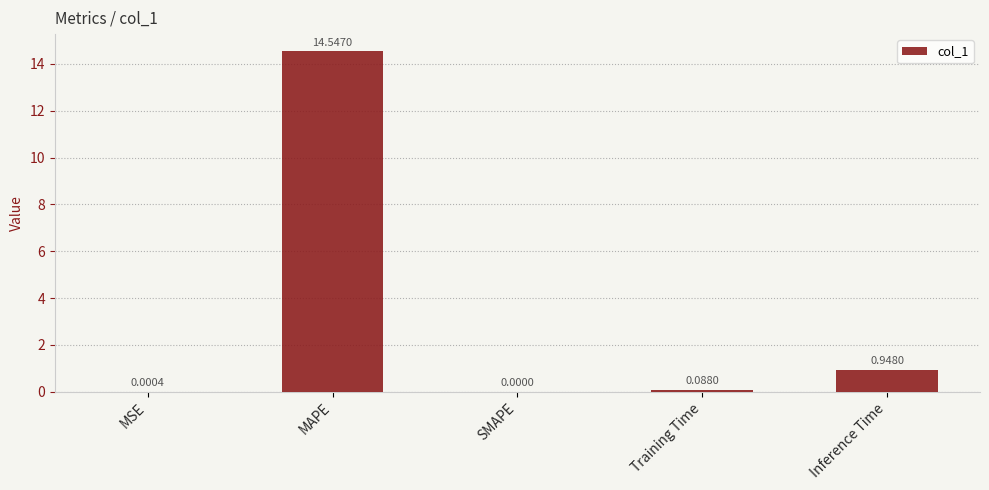

Which label corresponds to the largest value in the chart?

MAPE